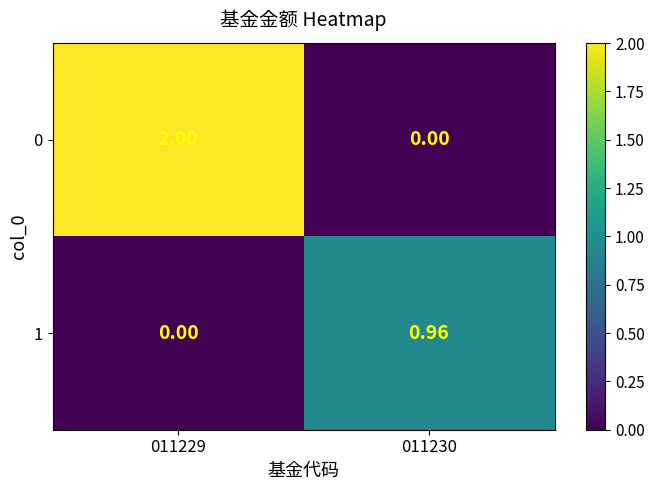

Count the number of data series in this chart.

2